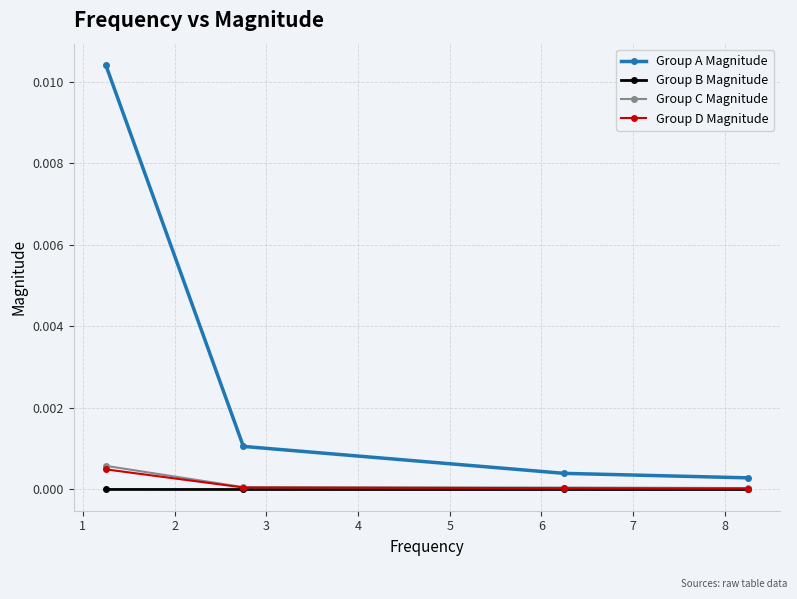

Which series has the largest total across all categories?

Group A Magnitude